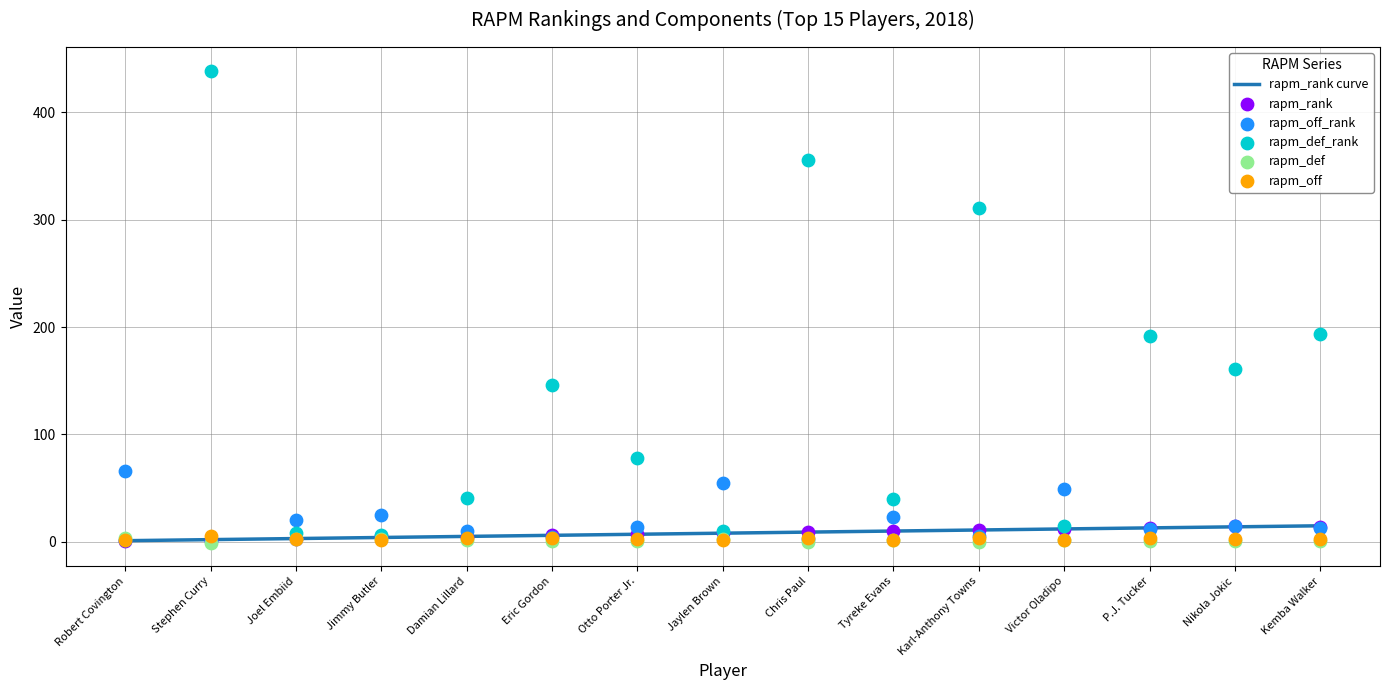

Is the value of rapm_def at Tyreke Evans greater than the value of rapm_off_rank at Victor Oladipo?

No